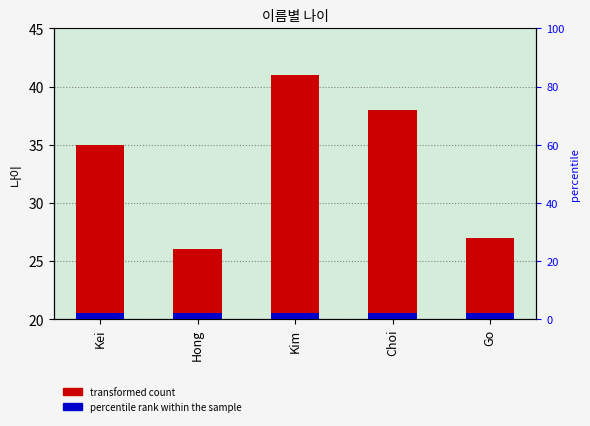

Reading left to right, what are all the values shown in this chart?

Kei=35	Hong=26	Kim=41	Choi=38	Go=27